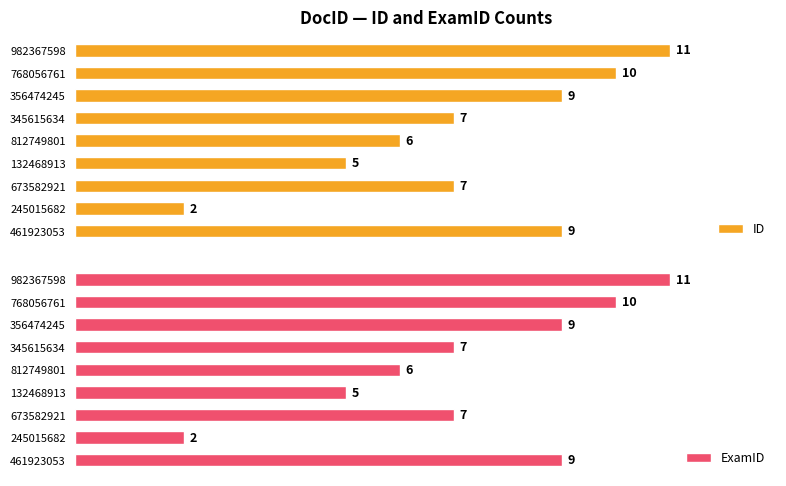

True or false: ID has a value of 6 at 768056761.

False